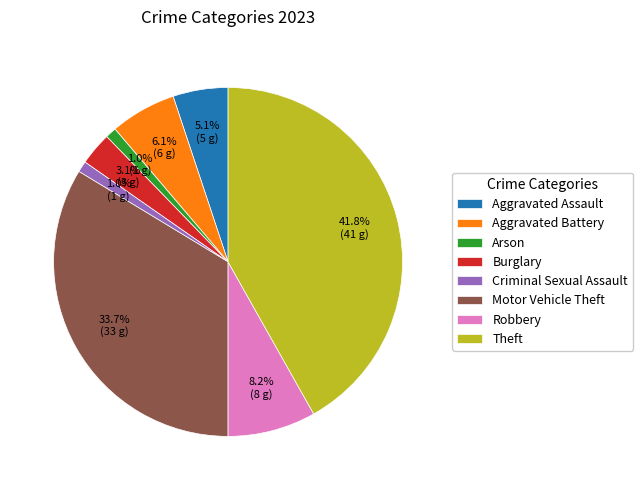

To the nearest percent, what percentage of the pie is Motor Vehicle Theft?

34%